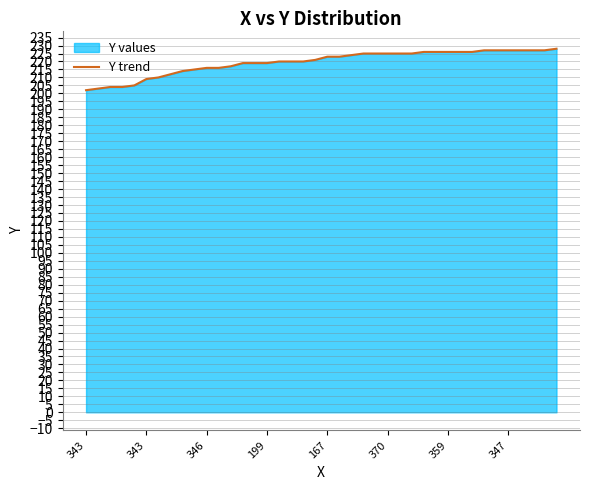

How many lines are shown in the chart?

1